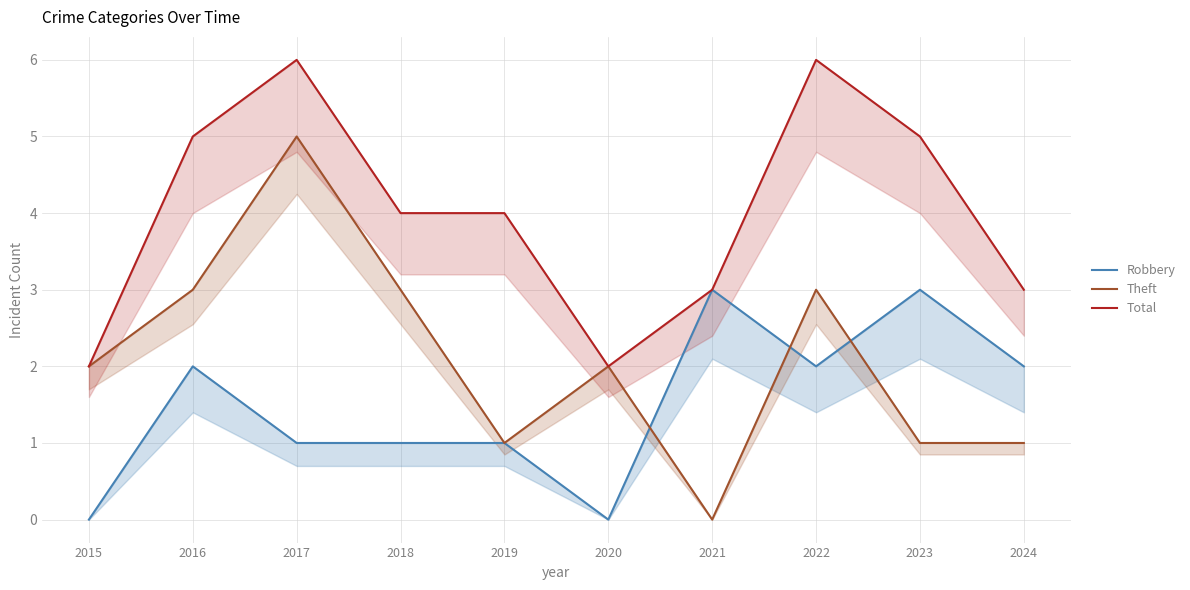

At which category is the sum across all series the highest?

2017